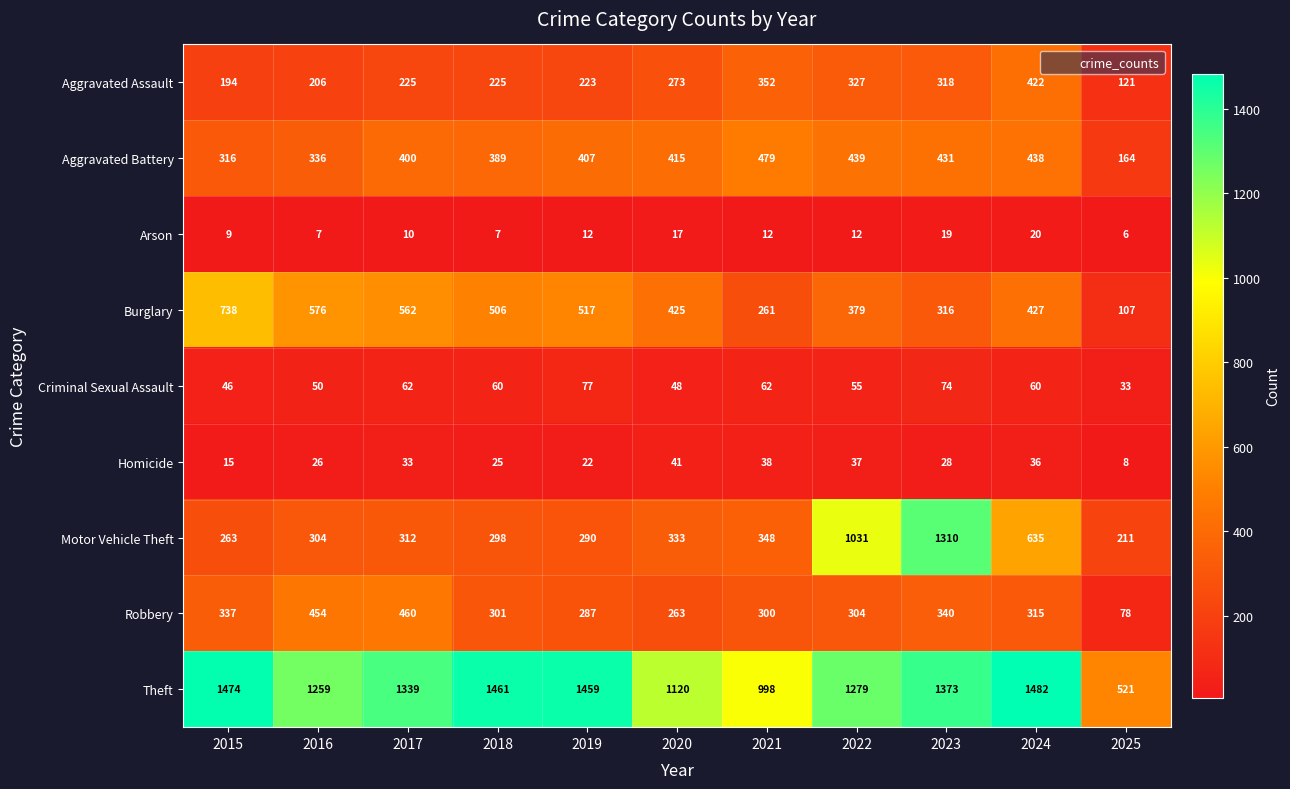

Which label corresponds to the smallest value in the chart?

2025